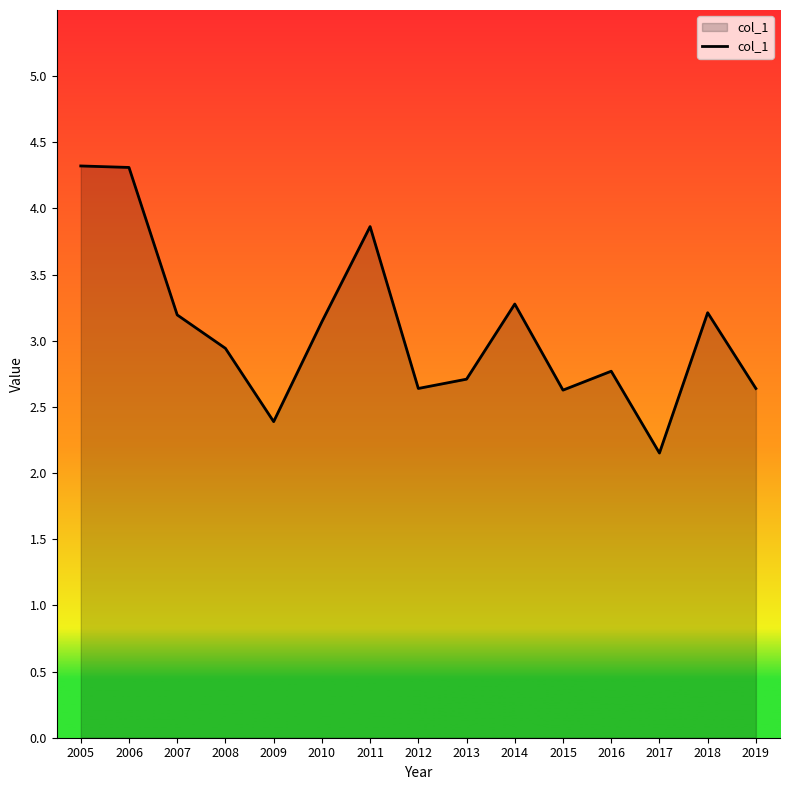

Reading left to right, extract all data points from this chart.

4.3	4.3	3.2	2.9	2.4	3.1	3.9	2.6	2.7	3.3	2.6	2.8	2.2	3.2	2.6